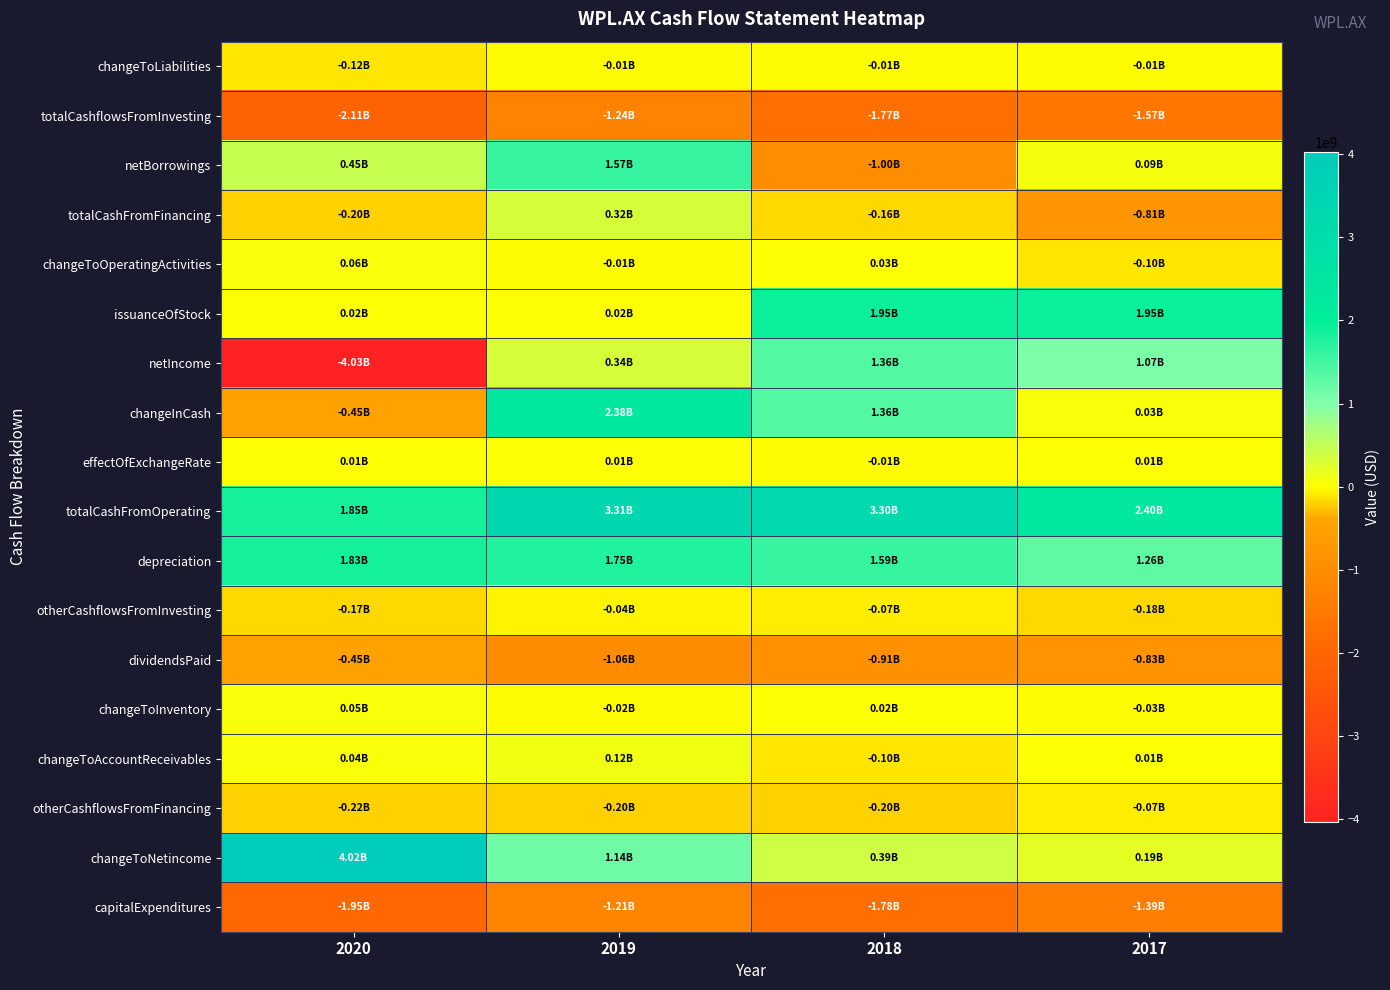

Reading right to left, list all the values displayed in this chart.

changeToLiabilities: 2017=-9000000	2018=-5000000	2019=-11000000	2020=-121000000
totalCashflowsFromInvesting: 2017=-1568000000	2018=-1772000000	2019=-1238000000	2020=-2112000000
netBorrowings: 2017=87000000	2018=-1003000000	2019=1575000000	2020=446000000
totalCashFromFinancing: 2017=-805000000	2018=-159000000	2019=317000000	2020=-203000000
changeToOperatingActivities: 2017=-99000000	2018=31000000	2019=-15000000	2020=58000000
issuanceOfStock: 2017=1949000000	2018=1949000000	2019=23000000	2020=23000000
netIncome: 2017=1069000000	2018=1364000000	2019=343000000	2020=-4028000000
changeInCash: 2017=33000000	2018=1356000000	2019=2384000000	2020=-454000000
effectOfExchangeRate: 2017=6000000	2018=-9000000	2019=12000000	2020=12000000
totalCashFromOperating: 2017=2400000000	2018=3296000000	2019=3305000000	2020=1849000000
depreciation: 2017=1262000000	2018=1591000000	2019=1749000000	2020=1826000000
otherCashflowsFromInvesting: 2017=-178000000	2018=-65000000	2019=-37000000	2020=-167000000
dividendsPaid: 2017=-826000000	2018=-909000000	2019=-1062000000	2020=-454000000
changeToInventory: 2017=-25000000	2018=22000000	2019=-21000000	2020=51000000
changeToAccountReceivables: 2017=9000000	2018=-96000000	2019=118000000	2020=41000000
otherCashflowsFromFinancing: 2017=-66000000	2018=-196000000	2019=-196000000	2020=-218000000
changeToNetincome: 2017=193000000	2018=389000000	2019=1142000000	2020=4022000000
capitalExpenditures: 2017=-1390000000	2018=-1778000000	2019=-1213000000	2020=-1945000000